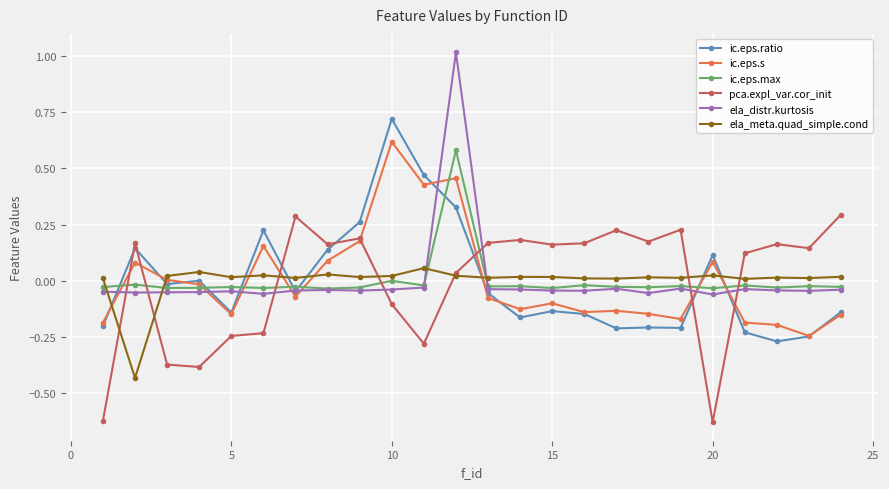

How many negative values does the ela_meta.quad_simple.cond series have?

1